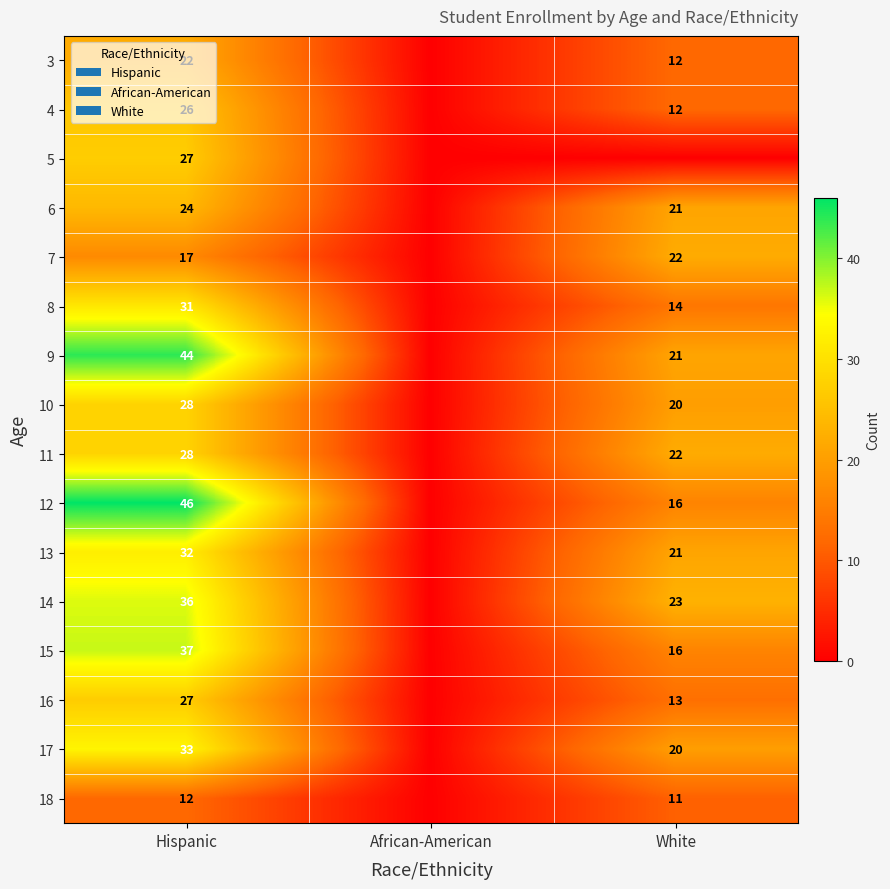

Between Hispanic and White, which is larger?

Hispanic